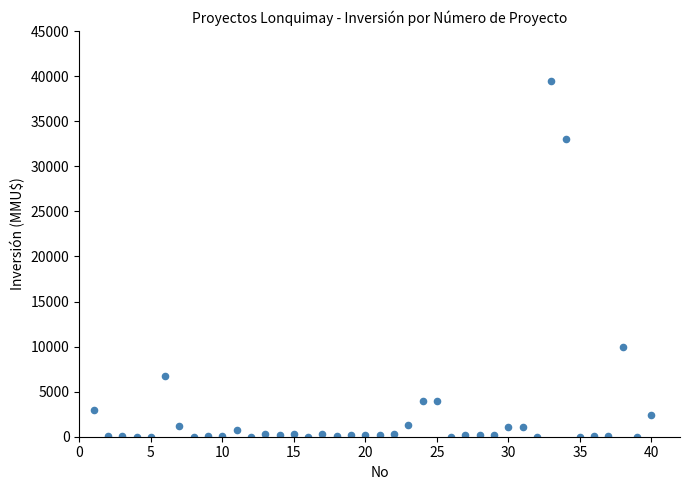

What Y value in the scatter plot is closest to 19755?

10000